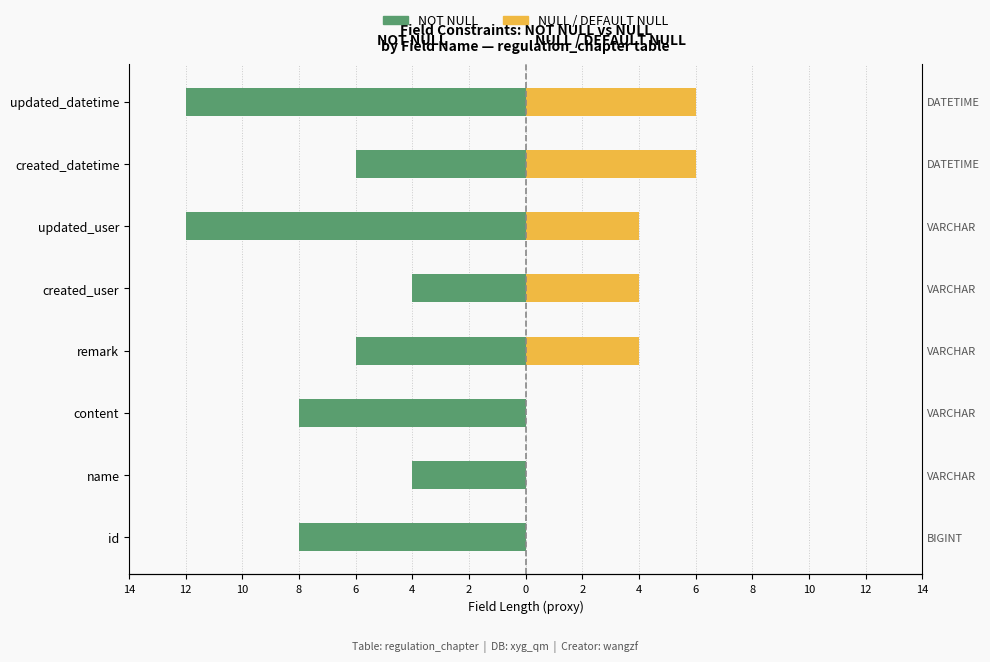

What is the approximate value of NULL / DEFAULT NULL at created_datetime?

6